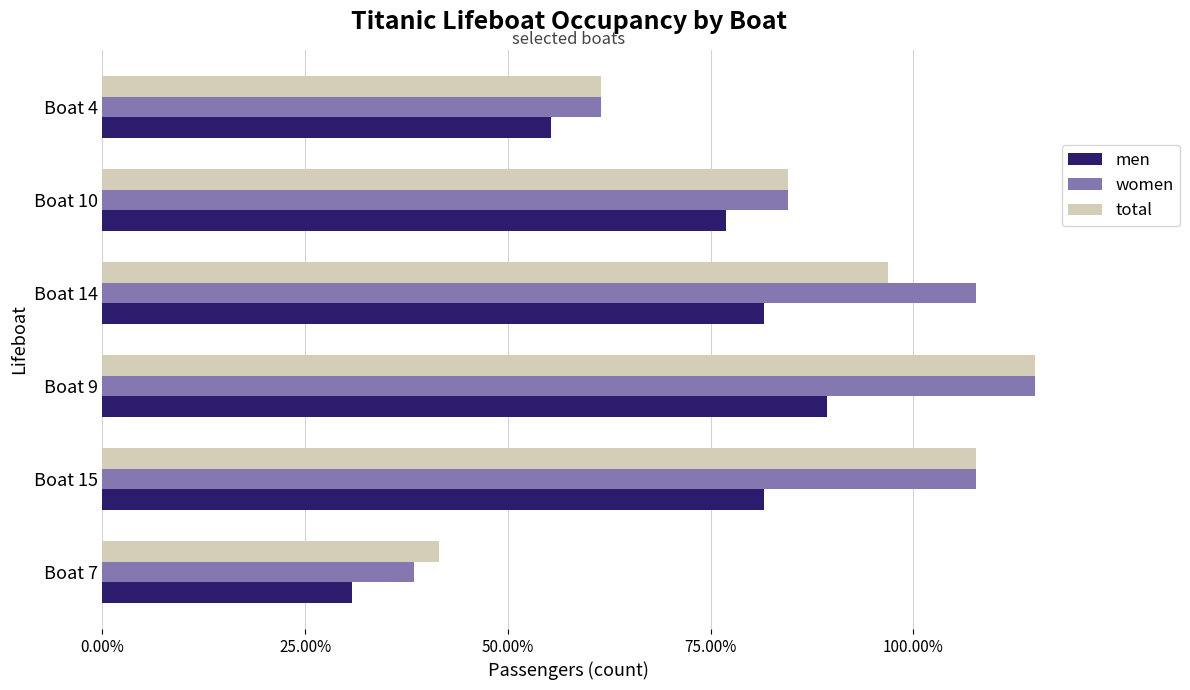

How many bars are there in total?

18